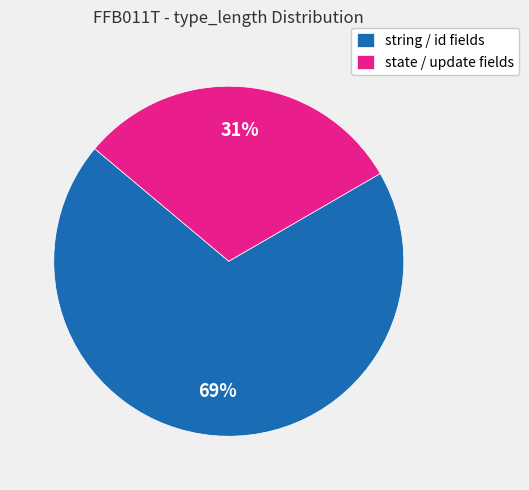

How many segments does this pie chart have?

2